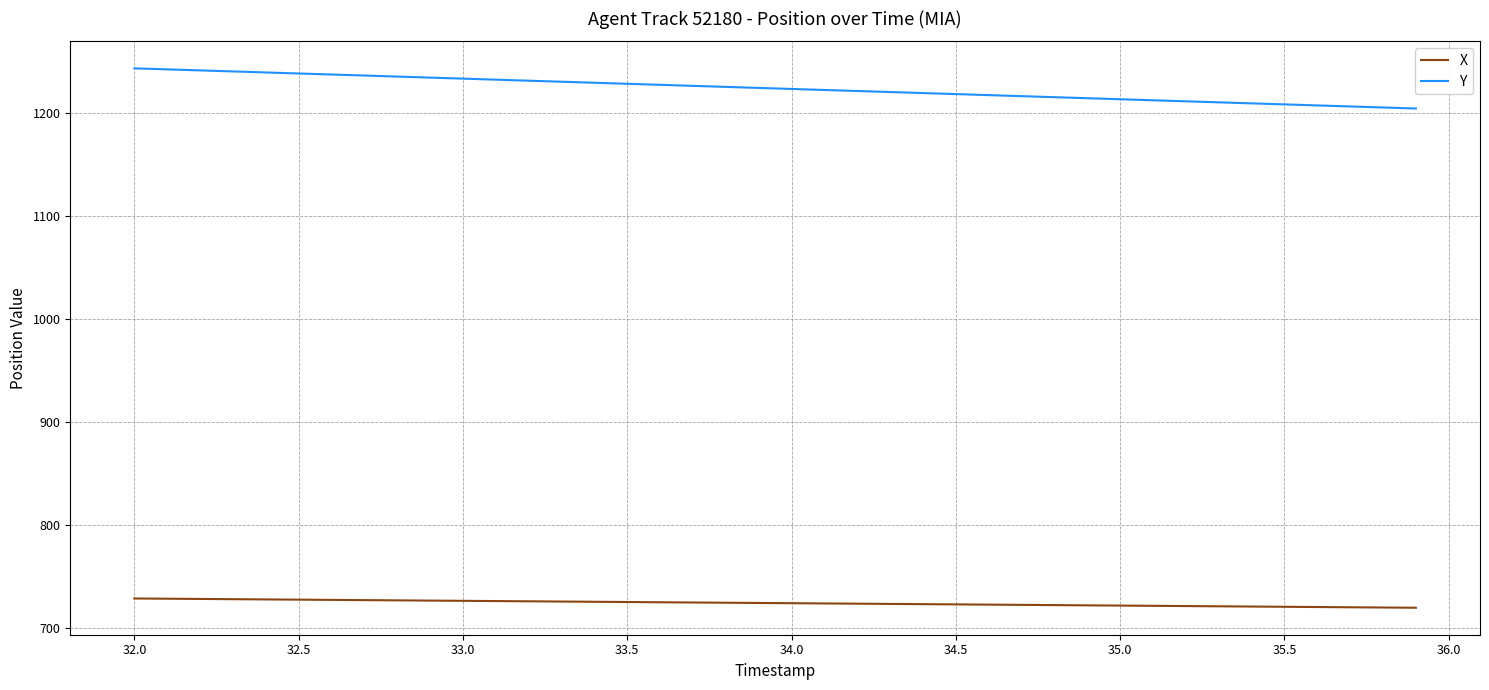

Rank the series by their maximum value, from lowest to highest.

X, Y